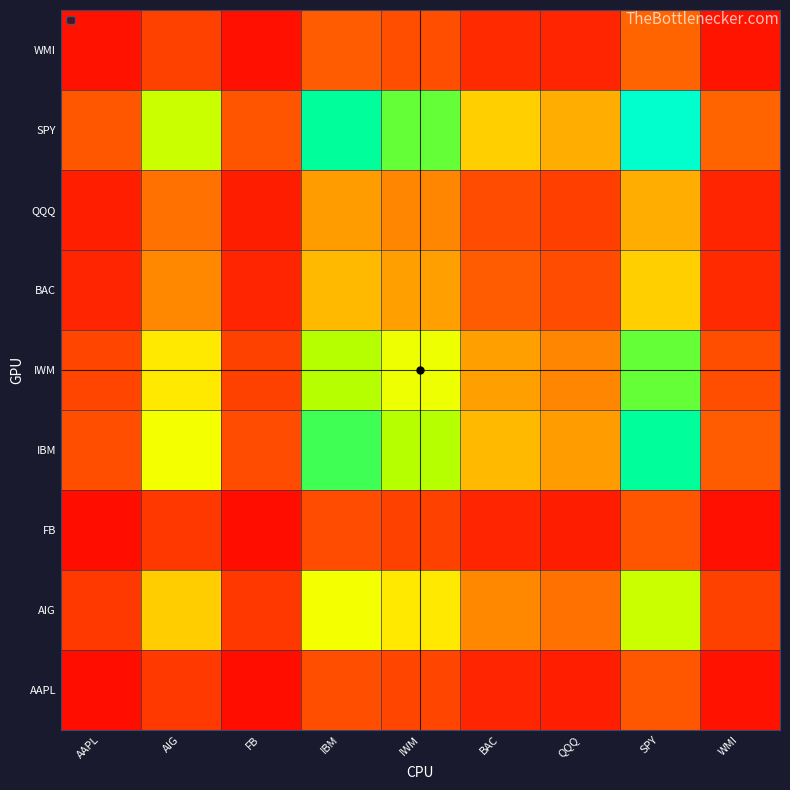

What is the total value across all series at WMI?

1.0